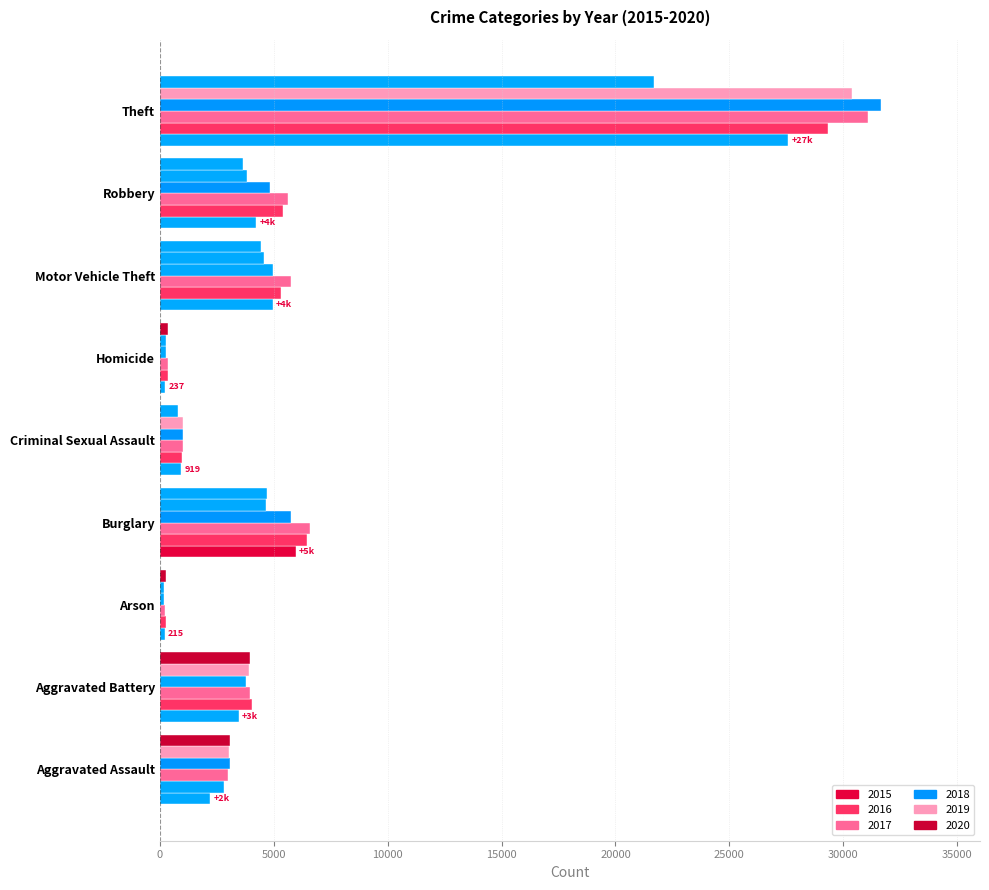

What is the sum of the 2018 values at Homicide and Robbery?

5092